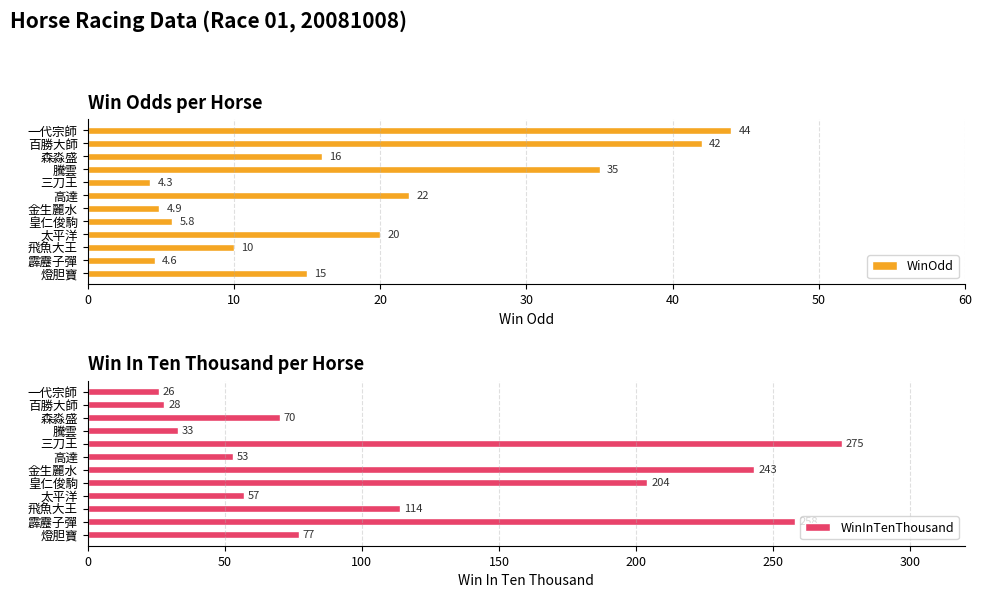

The value of WinOdd at 飛魚大王 is 10.0. True or false?

True